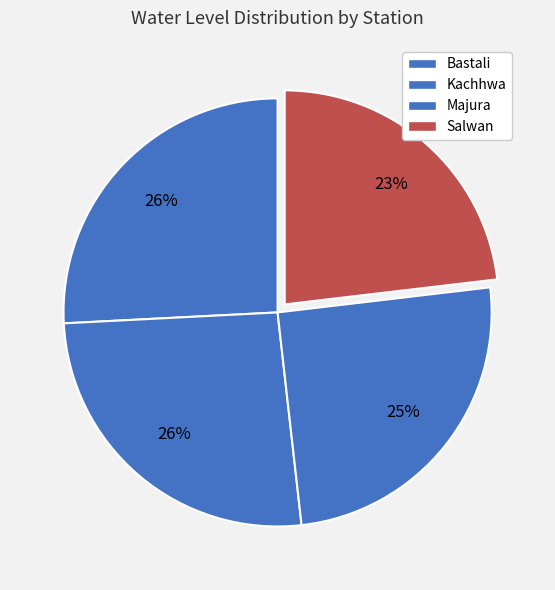

To the nearest percent, what is the difference between the Kachhwa and Majura slice percentages?

1%